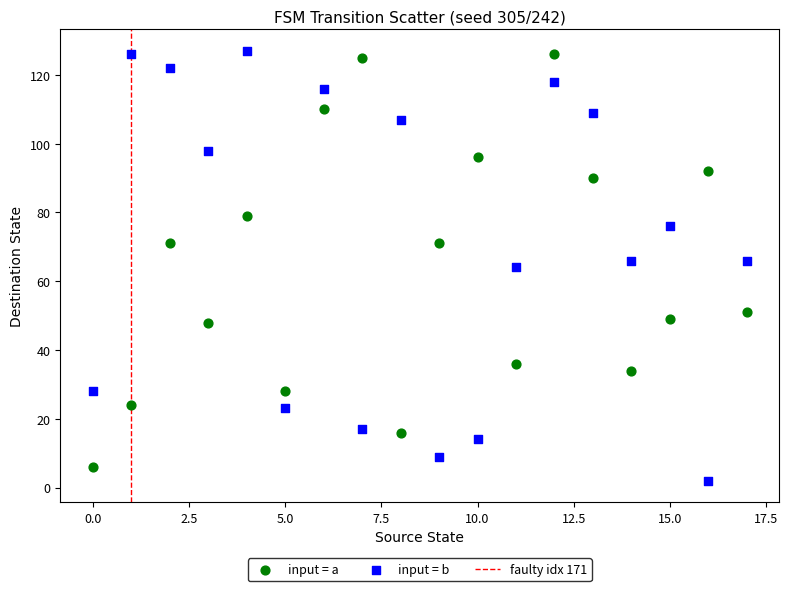

Across all data points, what is the range of Y values (max minus min)?

125